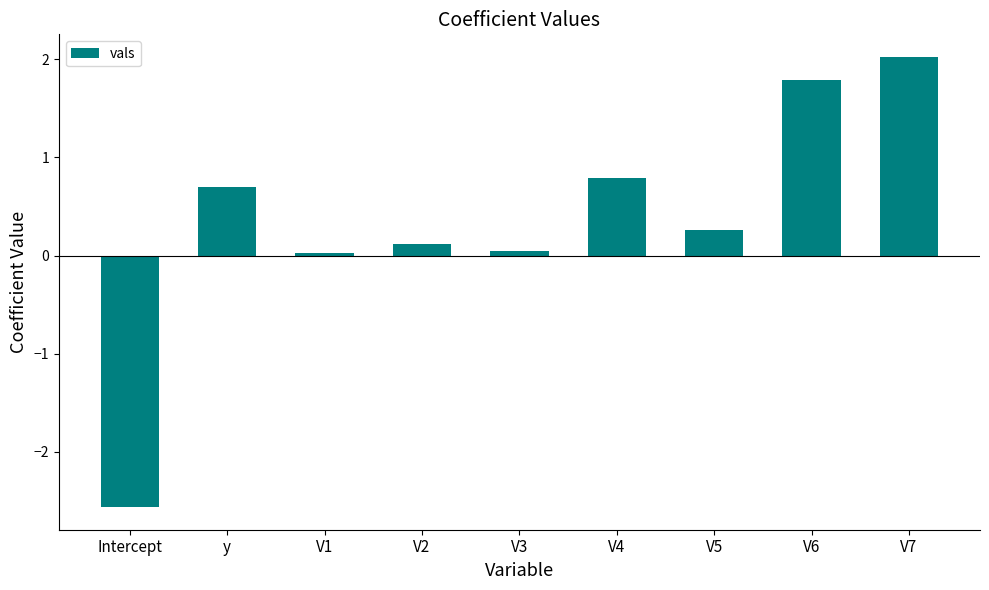

What value does the data have at V6?

1.8